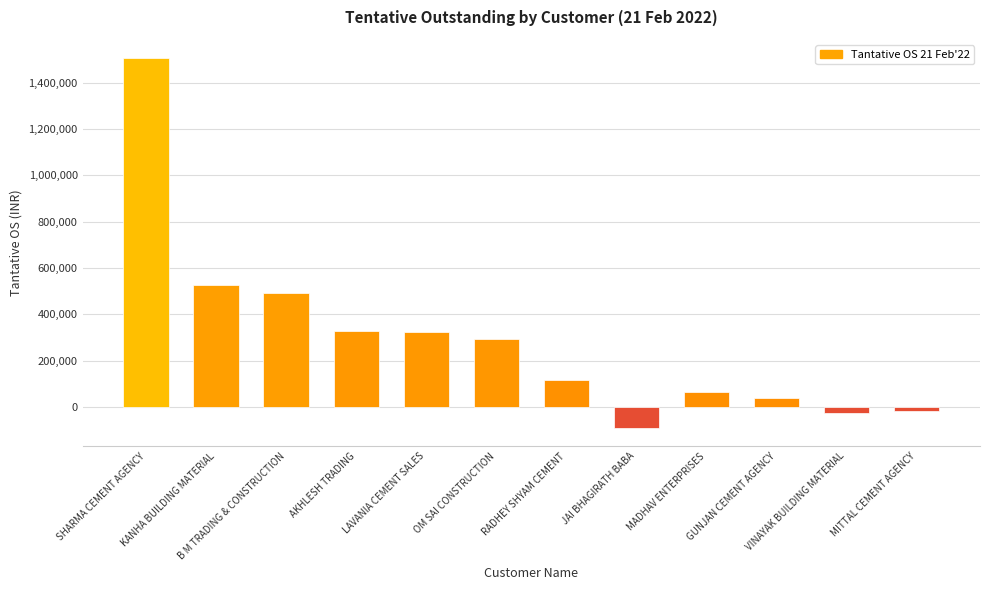

What is the average value?

296935.5